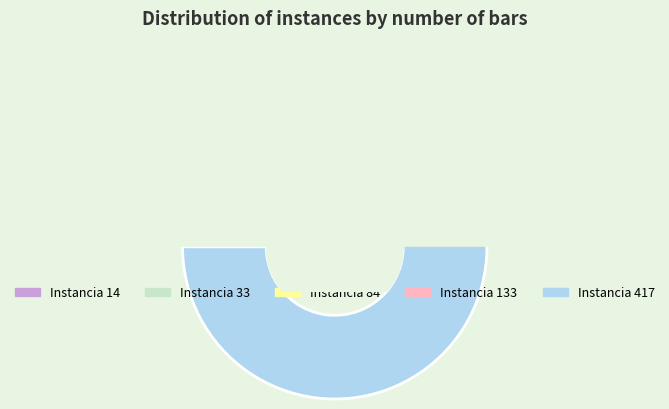

Which category has the smallest portion of the pie?

14